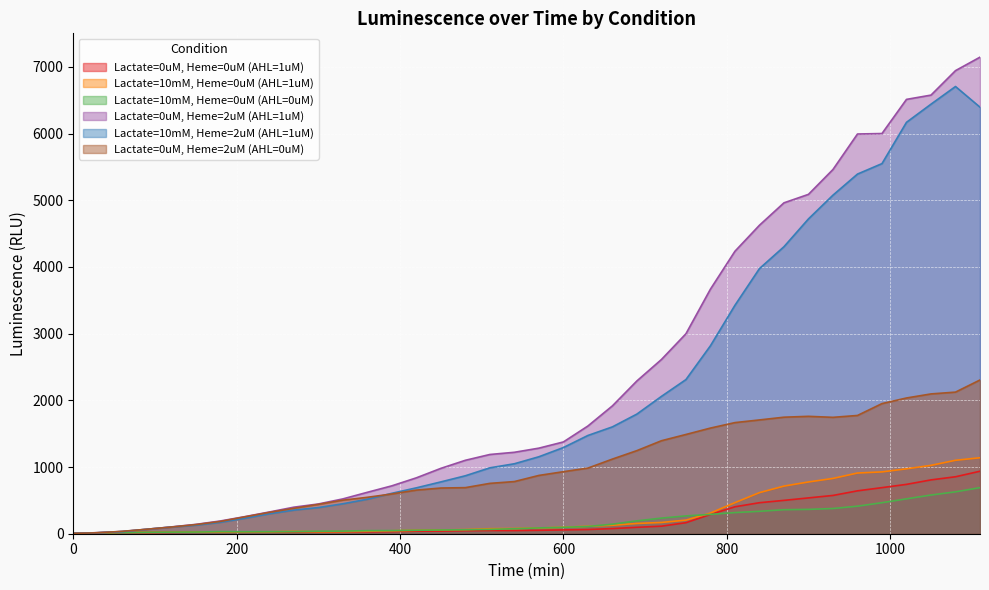

What is the average value of the Lactate=10mM, Heme=2uM (AHL=1uM) series?

2115